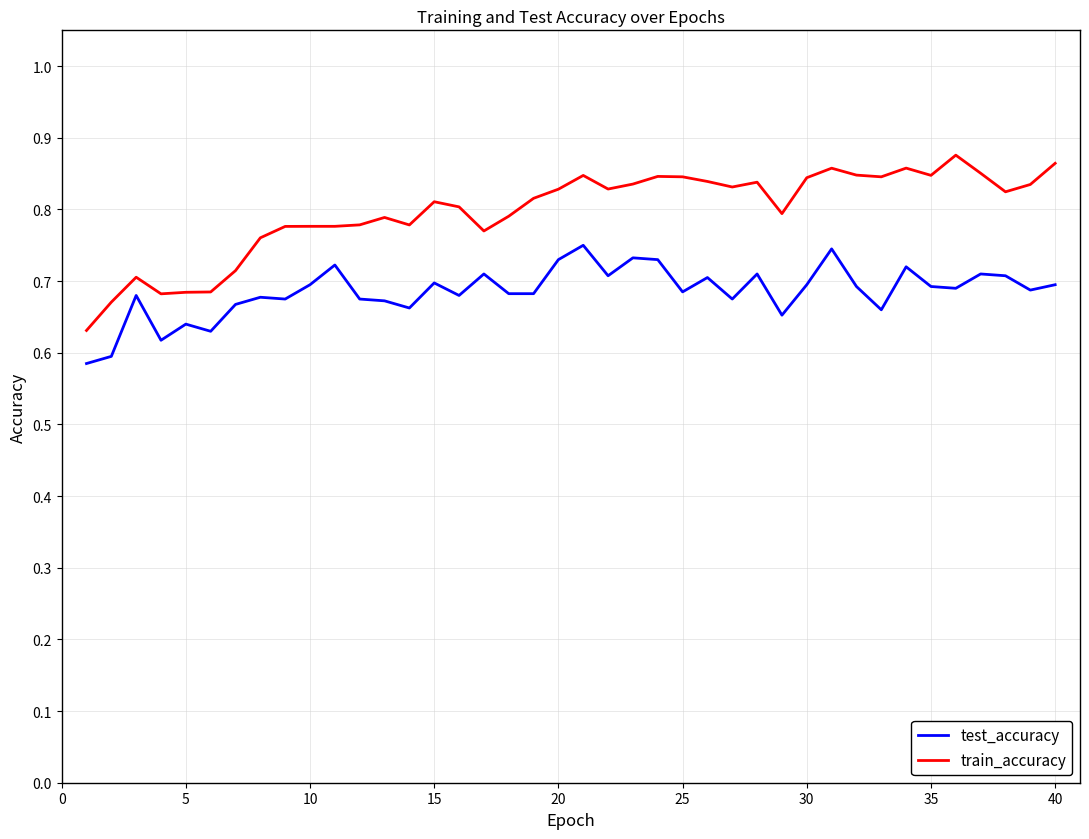

Which series has the largest total across all categories?

train_accuracy